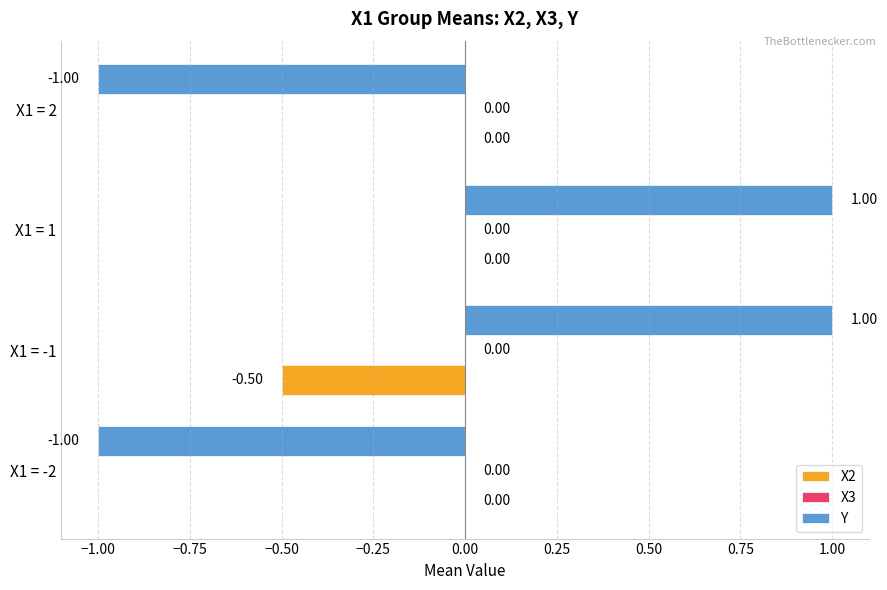

At which category is the sum across all series the highest?

X1 = 1